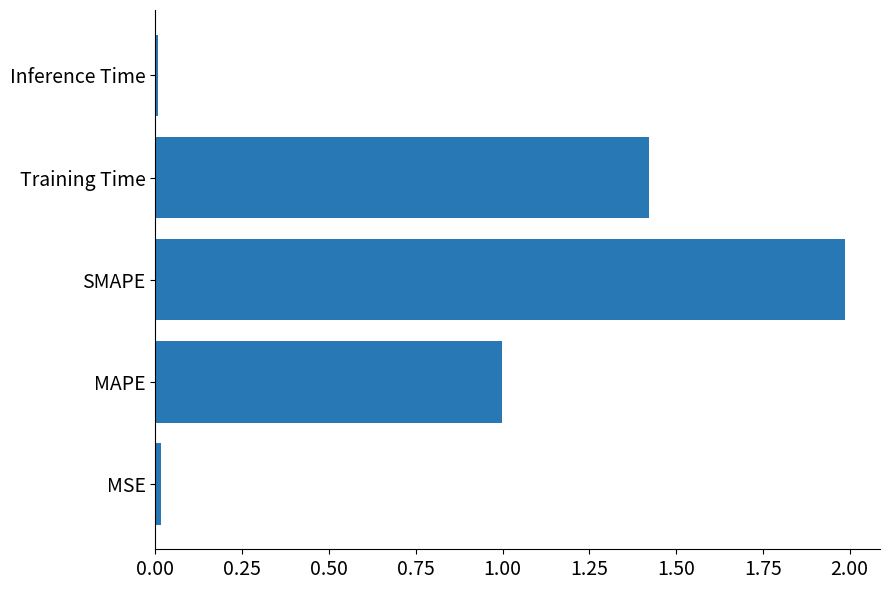

Does the chart contain stacked bars?

No